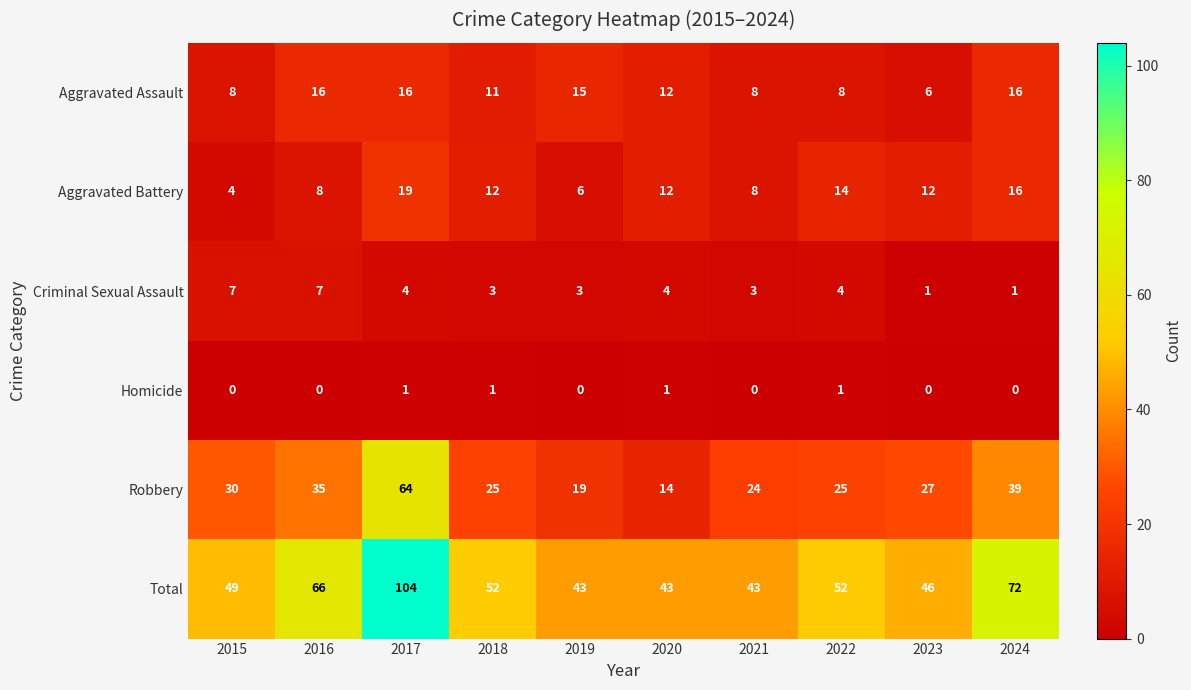

What is the sum of all Aggravated Assault values?

116